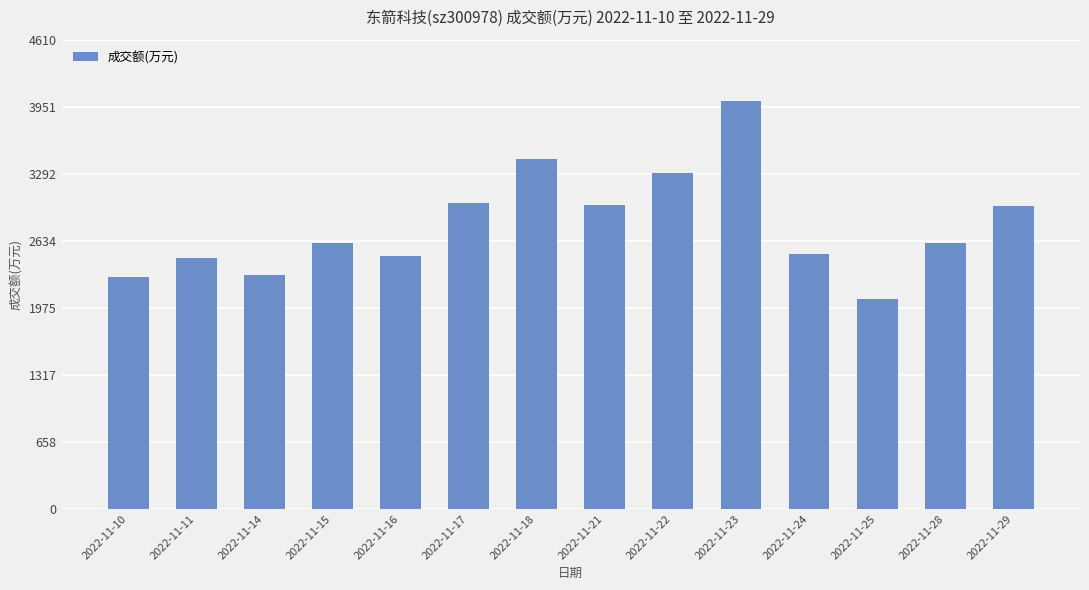

What is the difference between the values at 2022-11-22 and 2022-11-23?

709